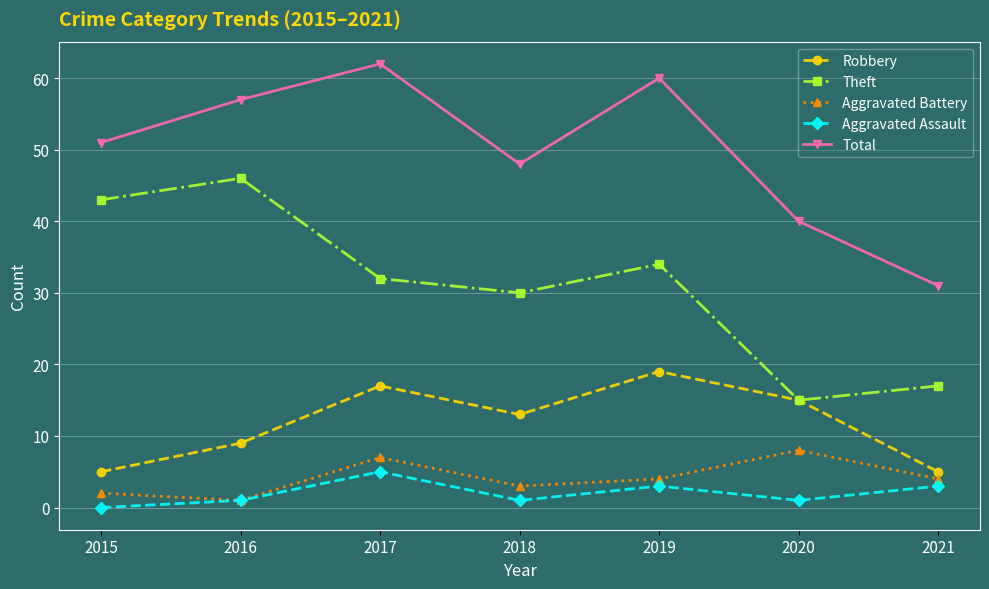

What is the value of the Aggravated Assault point at the 3rd from the left?

5